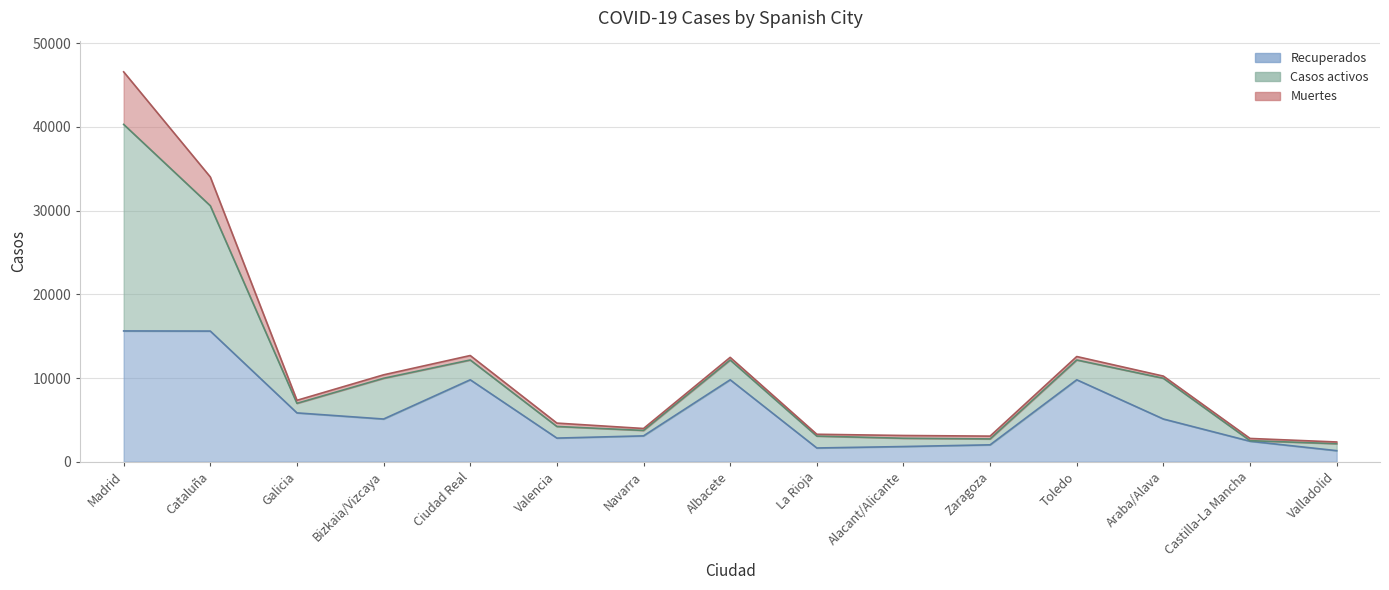

True or false: Casos activos has more than 1 points higher than both neighbors.

True